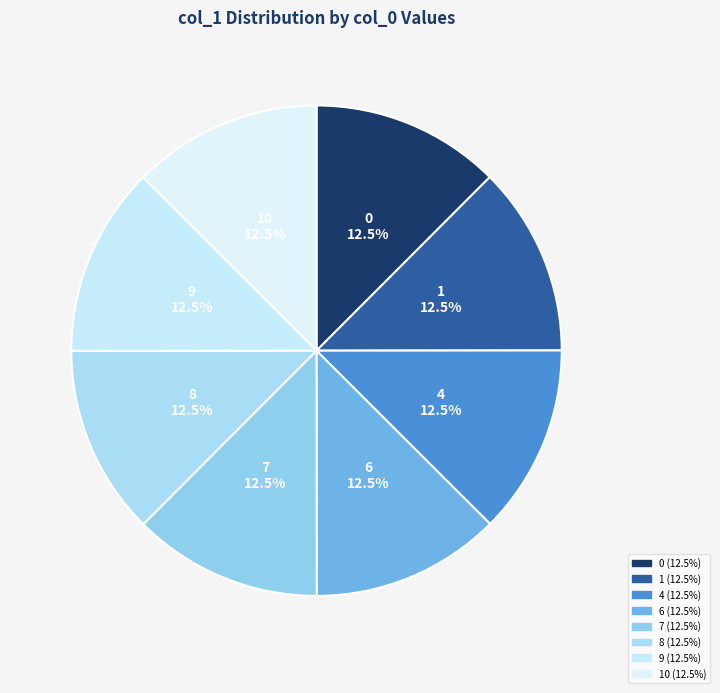

Rank the categories by value from lowest to highest.

0, 1, 4, 6, 7, 8, 9, 10